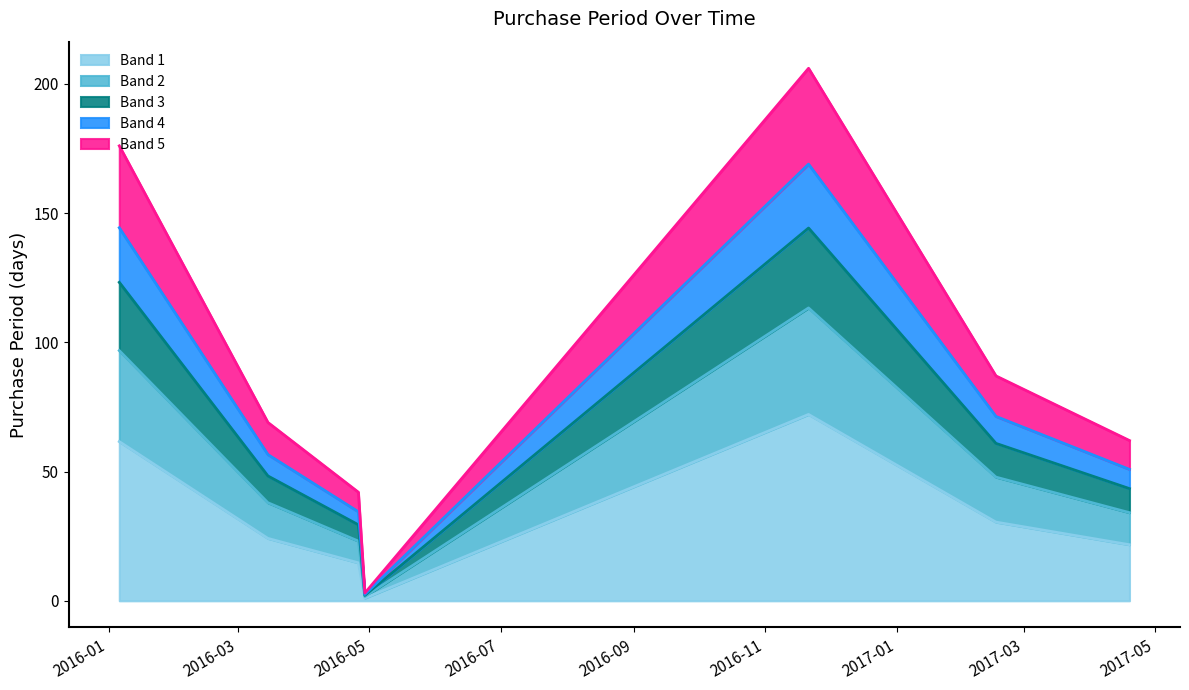

Reading left to right, what are all the values shown in this chart?

61.6	24.1	14.7	1.0	72.1	30.4	21.7